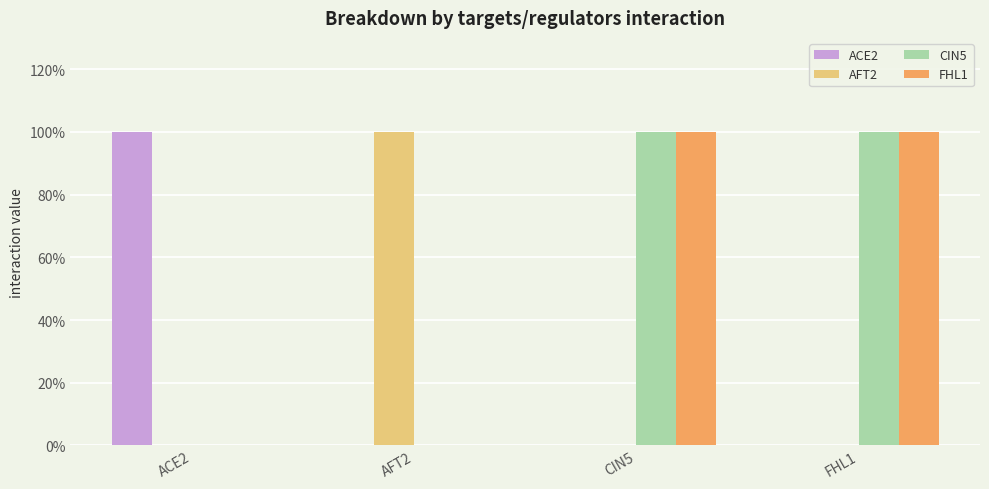

Count the AFT2 values in the range 0 to 1.

4